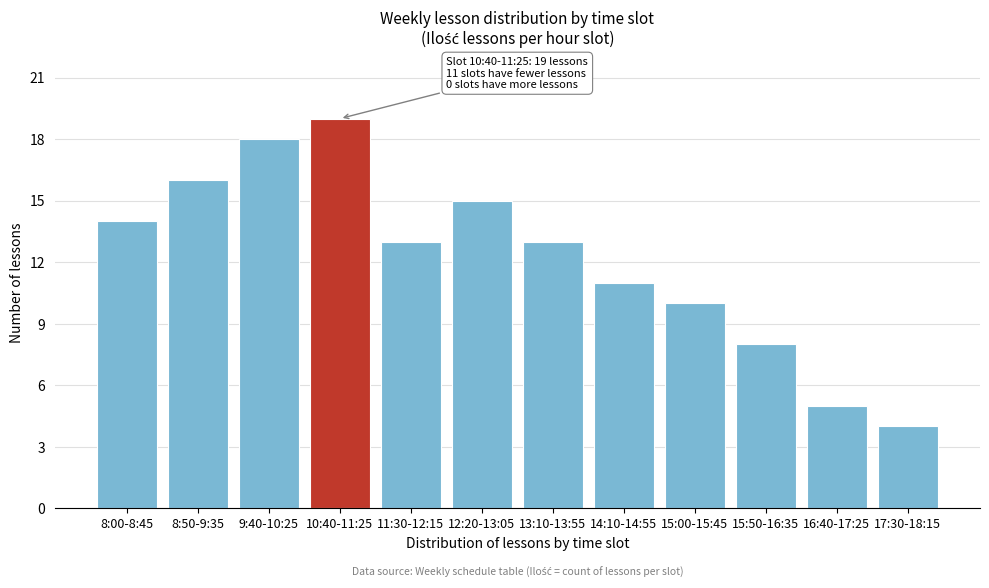

Reading left to right, extract all data points from this chart.

8:00-8:45=14	8:50-9:35=16	9:40-10:25=18	10:40-11:25=19	11:30-12:15=13	12:20-13:05=15	13:10-13:55=13	14:10-14:55=11	15:00-15:45=10	15:50-16:35=8	16:40-17:25=5	17:30-18:15=4